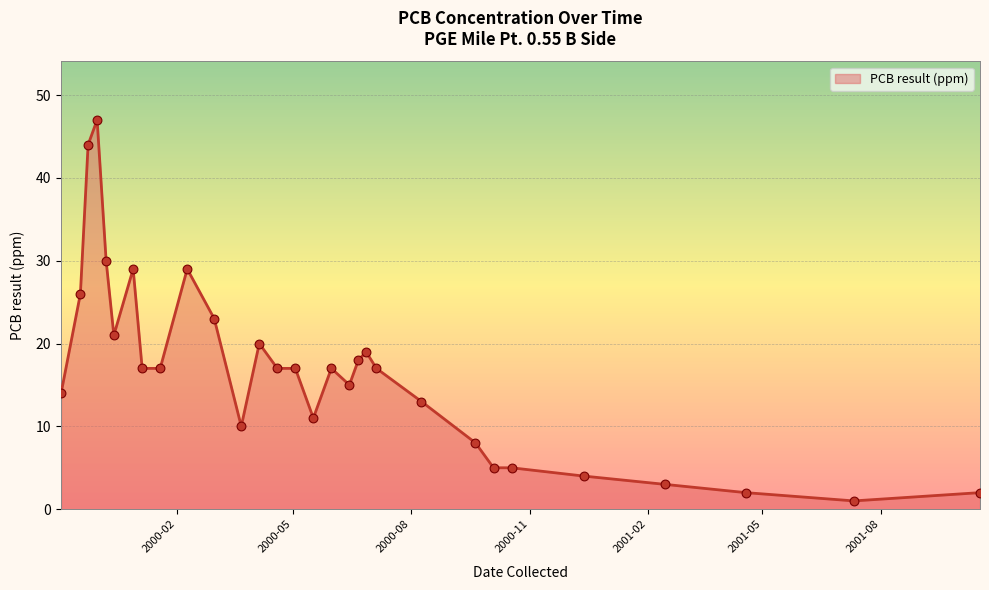

What is the maximum value shown in the chart?

47